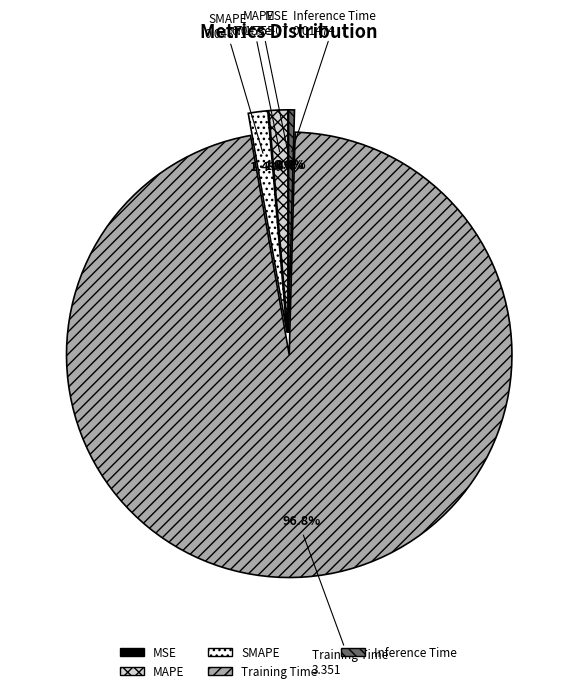

What percentage do Inference Time and MAPE together represent?

1.8%